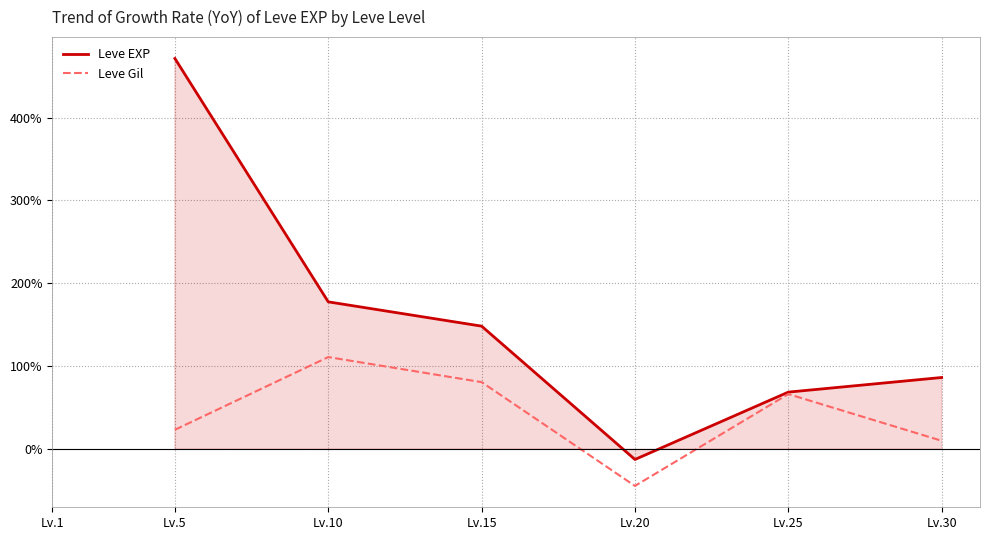

The Leve Gil series shows 66.1 at Lv.25. True or false?

True